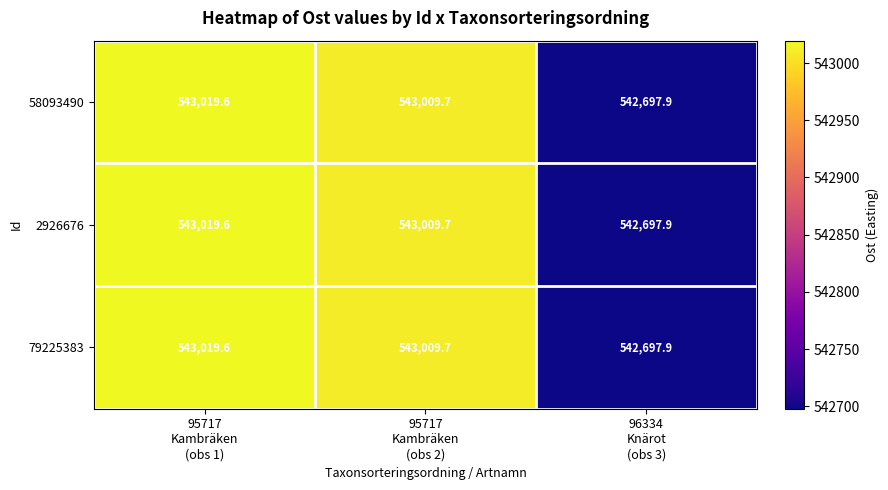

What is the greatest value displayed?

543019.6